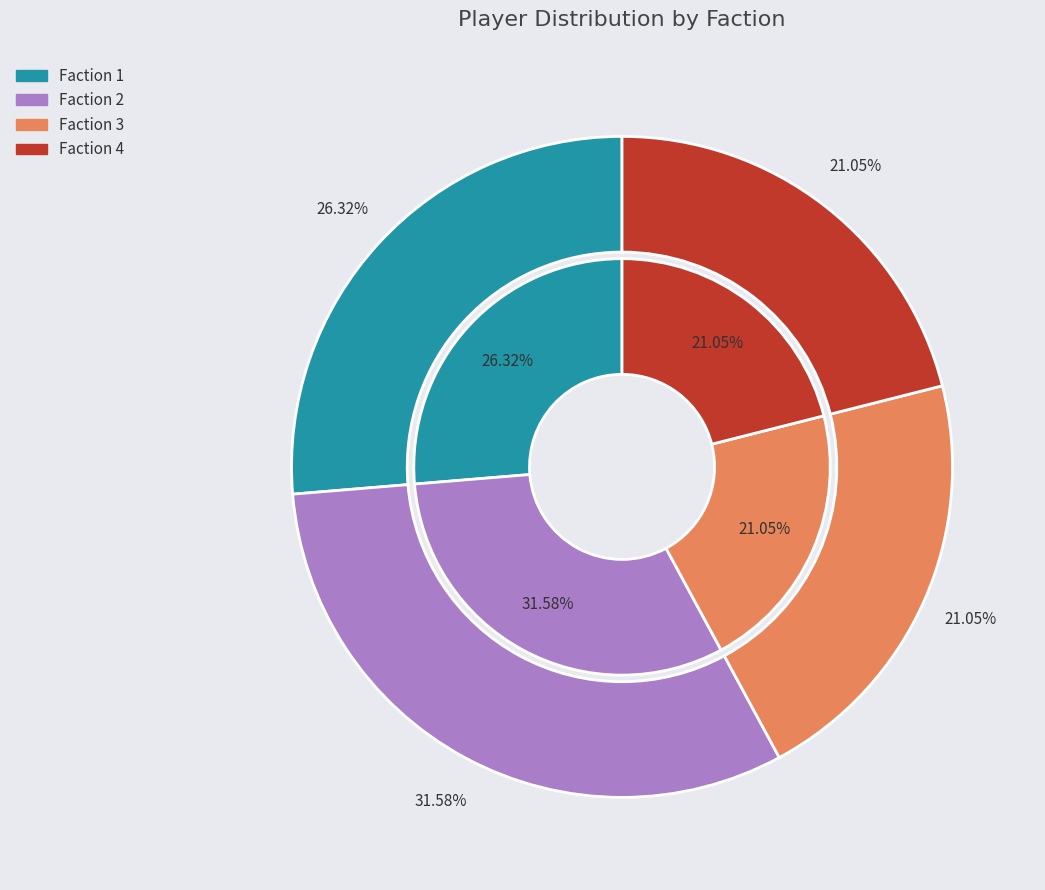

To the nearest percent, what is the combined percentage of Faction 3 and Faction 1?

47%